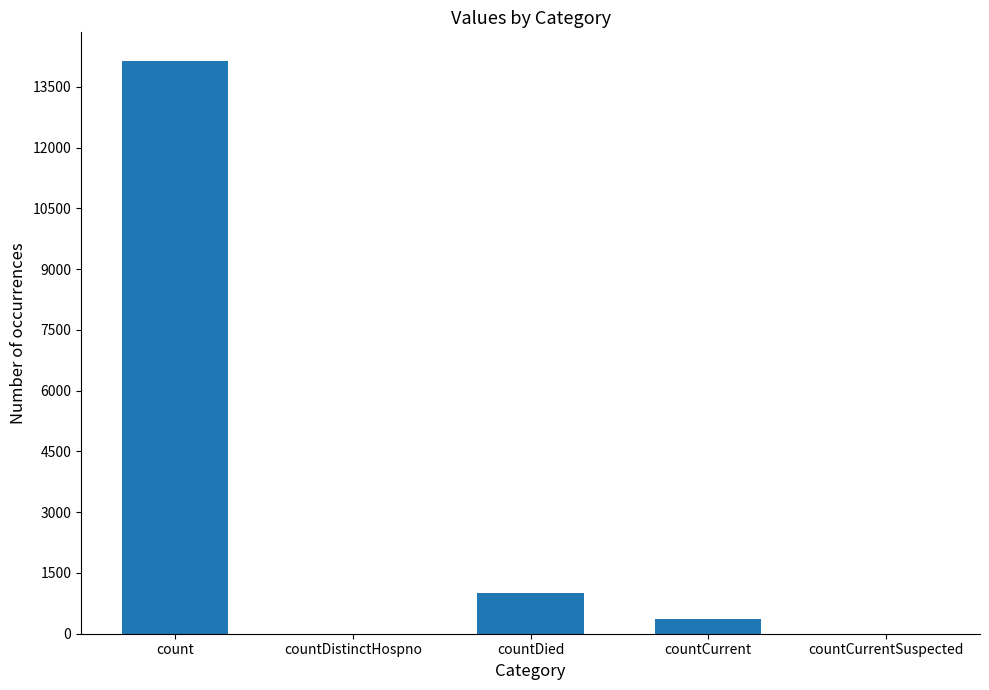

What is the maximum value shown in the chart?

14140